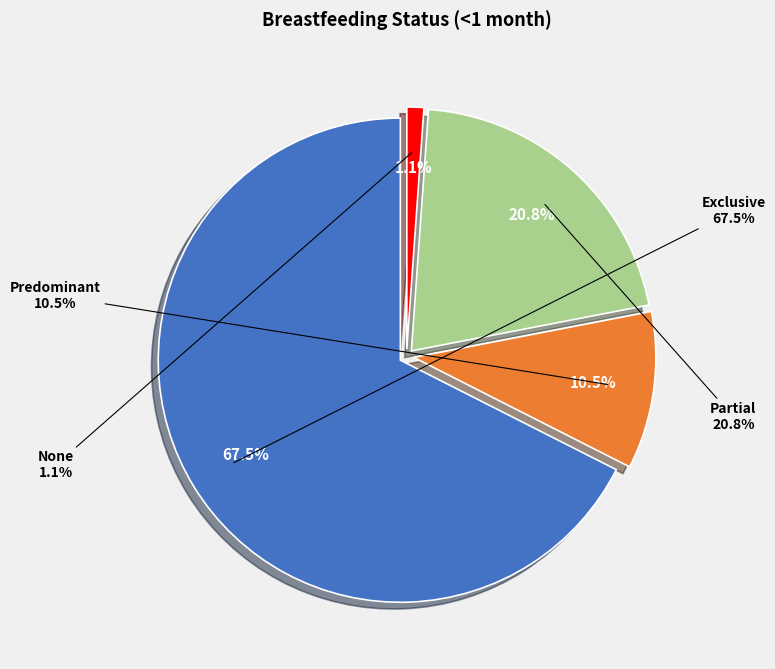

Which slice is the largest?

Exclusive